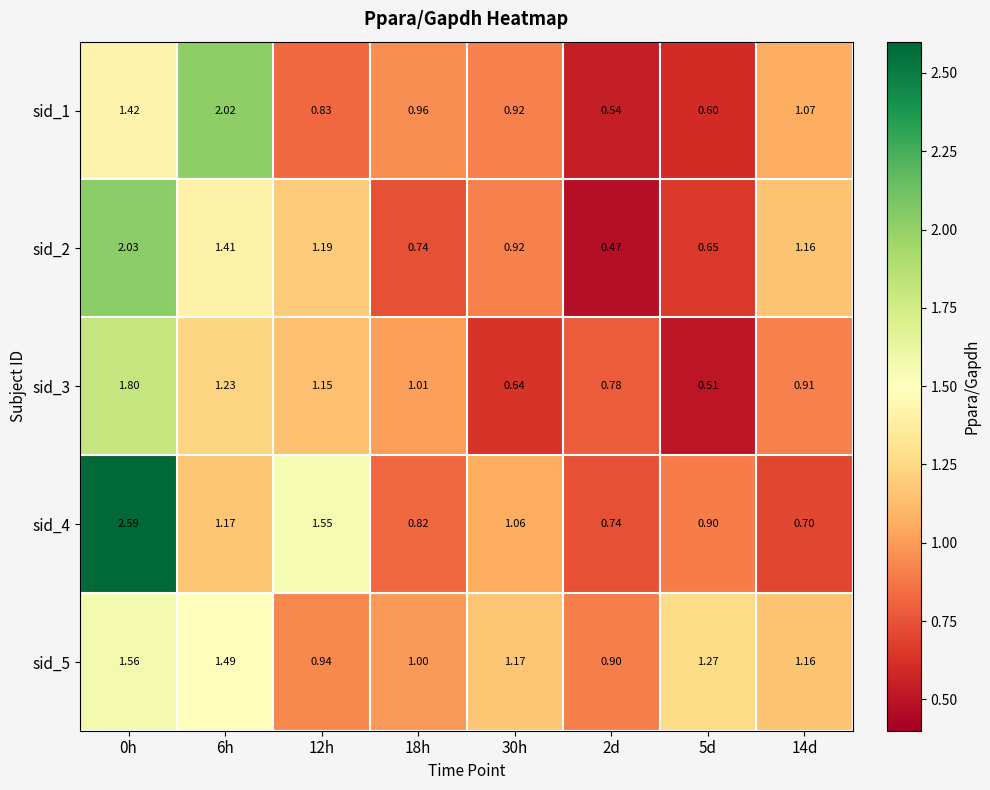

At 0h, list the series in order from smallest to largest.

sid_1, sid_5, sid_3, sid_2, sid_4